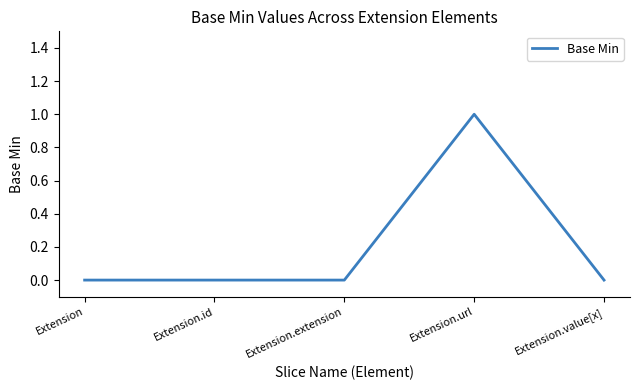

What is the difference between the maximum and second lowest values?

1